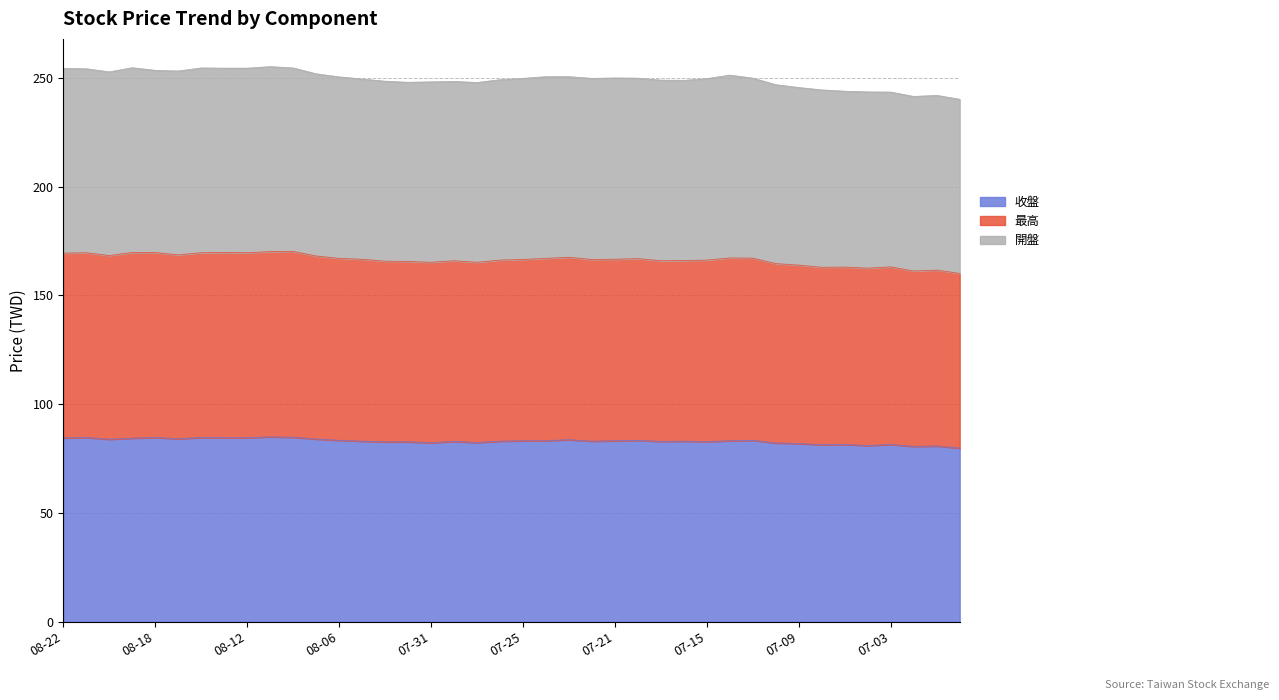

True or false: 最高 and 開盤 intersect in this chart.

False